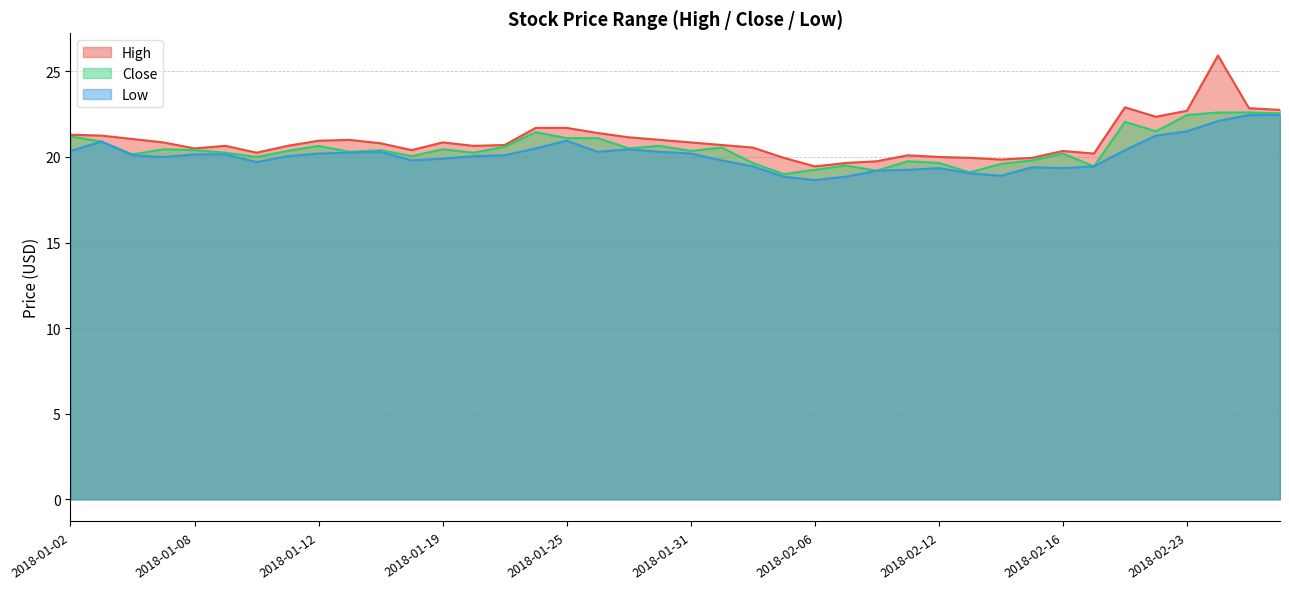

What is the sum of all Close values?

820.0